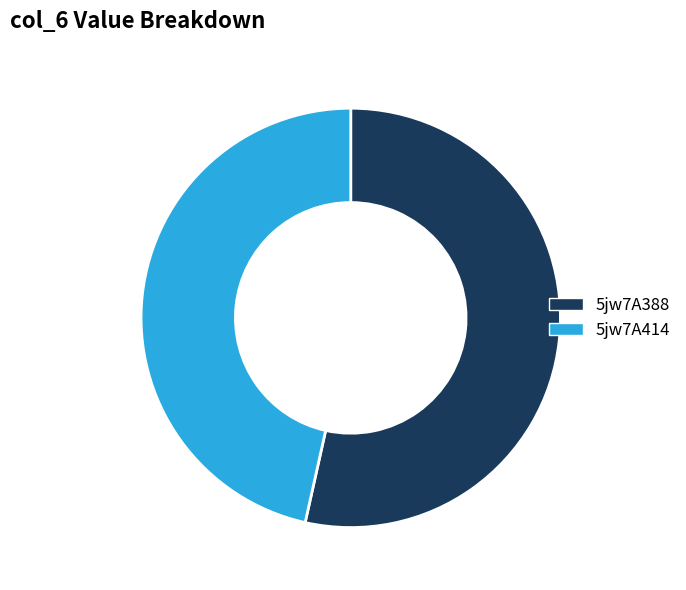

Does 5jw7A414 account for over 50% of the chart?

No